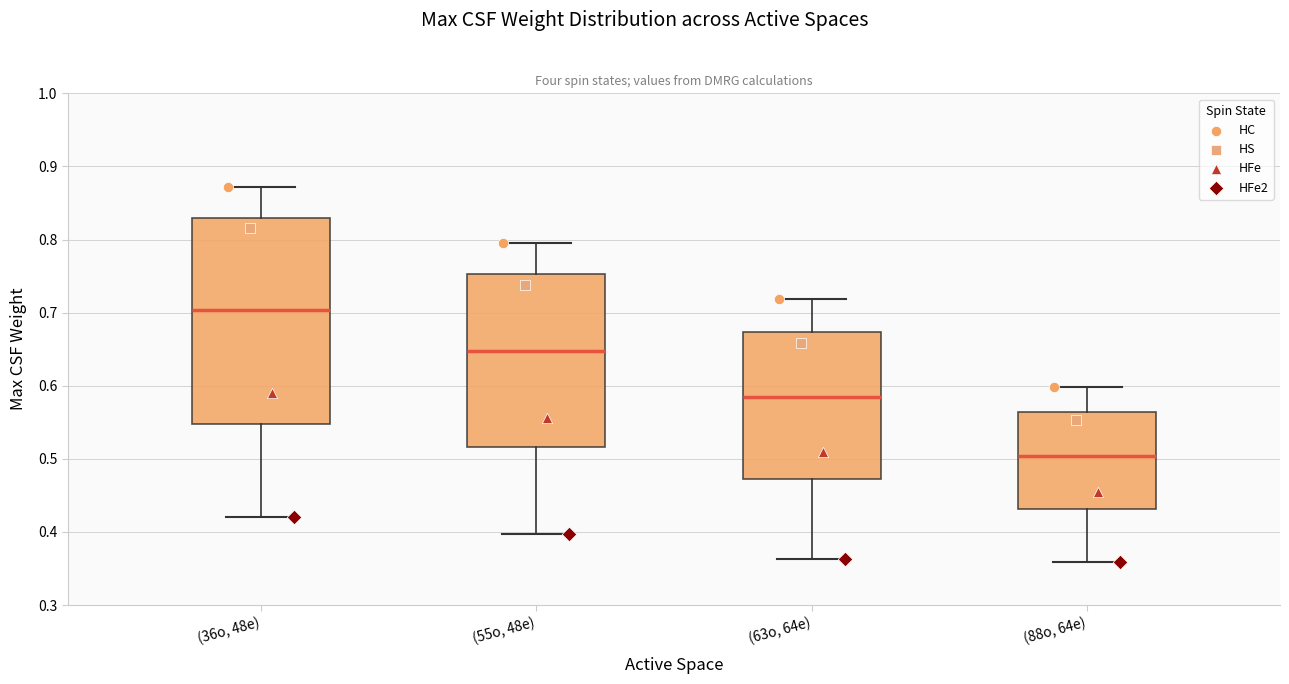

Where does the median line of the box for (63o, 64e) sit on the y-axis? The values are not printed on the chart, so give them approximately, as read against the axis.

0.58